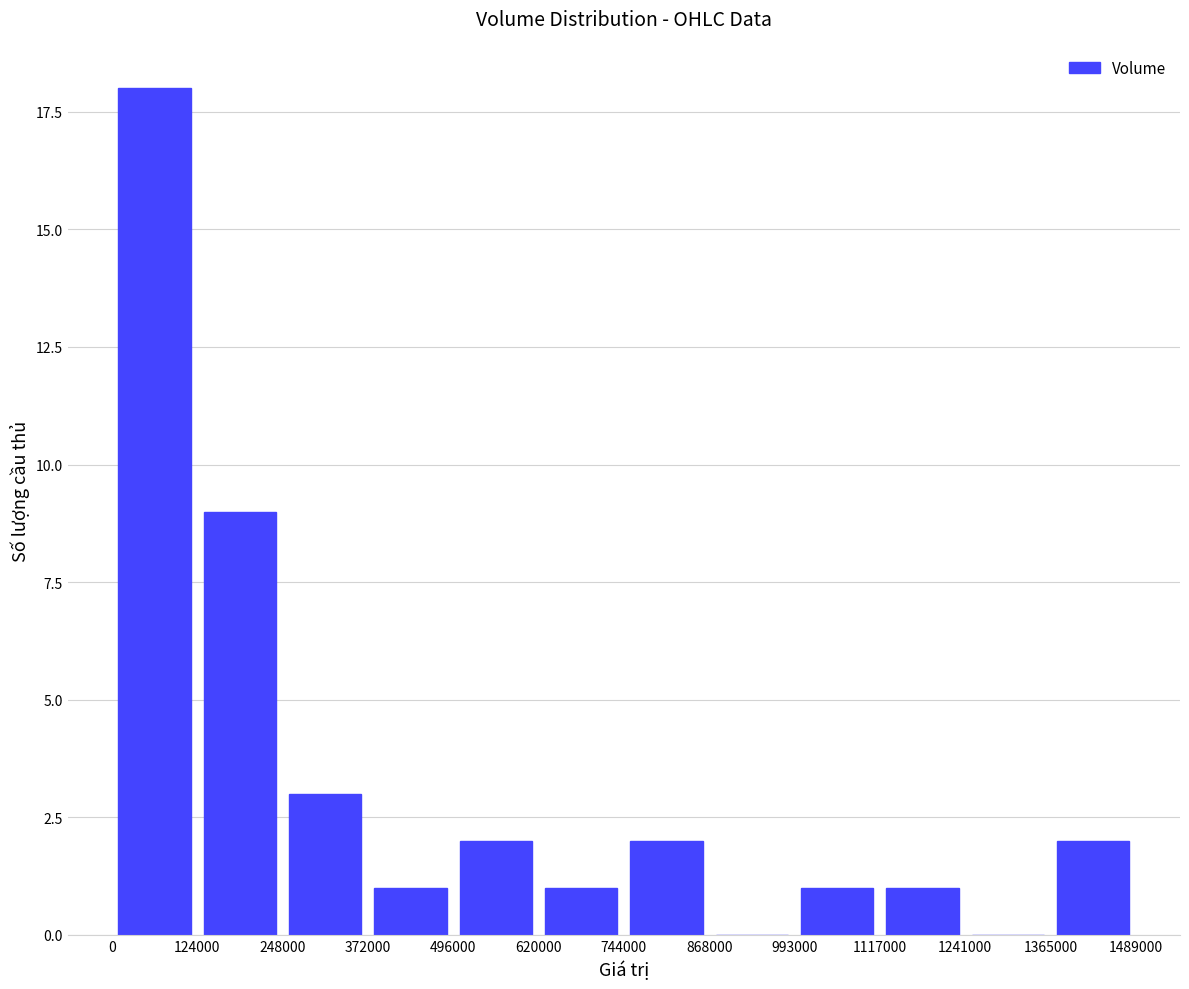

Count the number of data series in this chart.

1